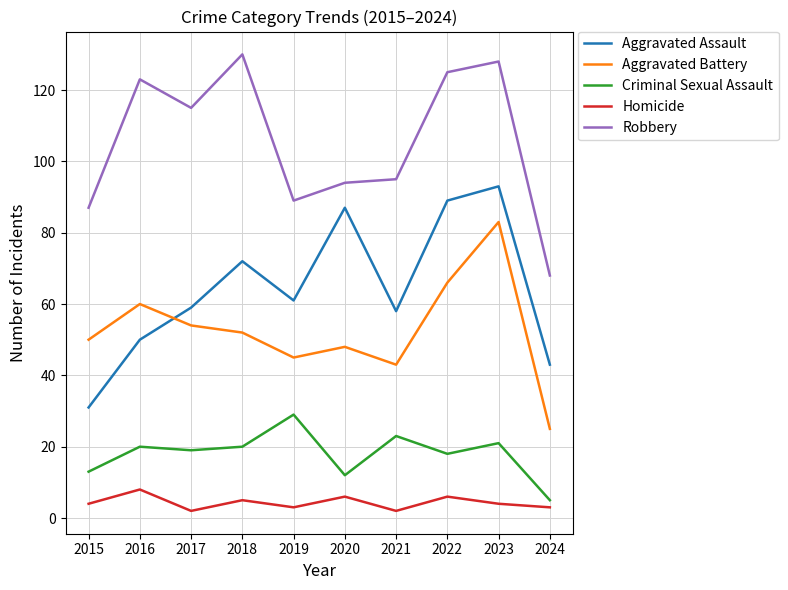

Which category has the highest value in the Aggravated Battery series?

2023